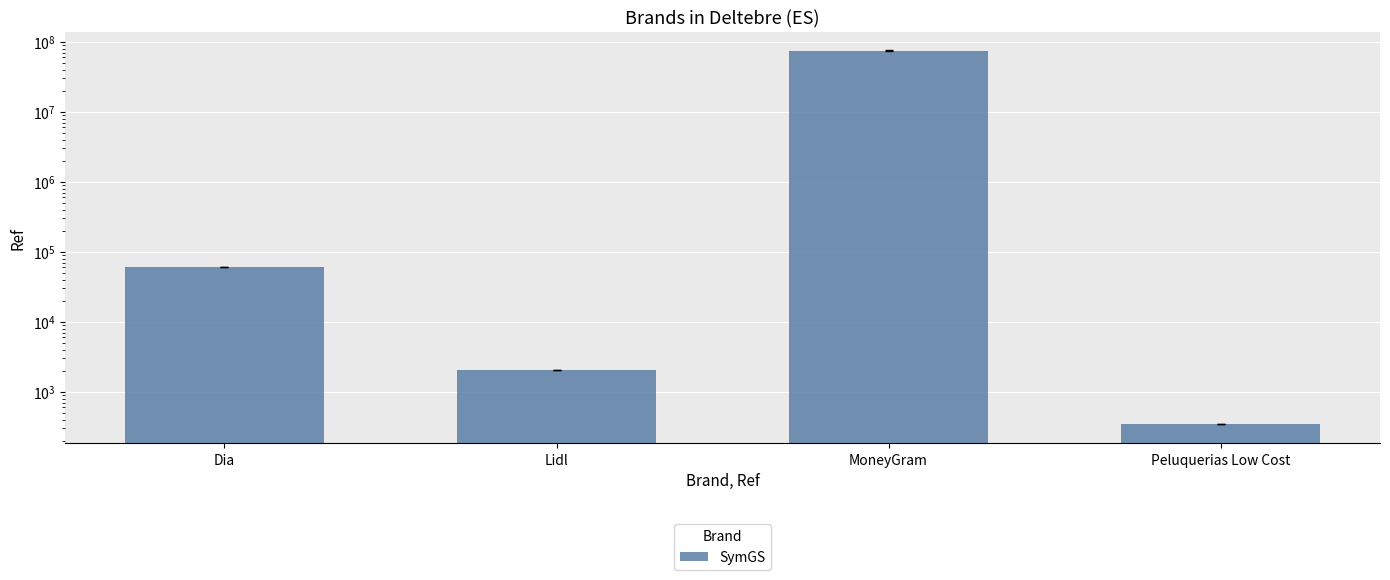

What is the value of the 1st bar from the left?

60881